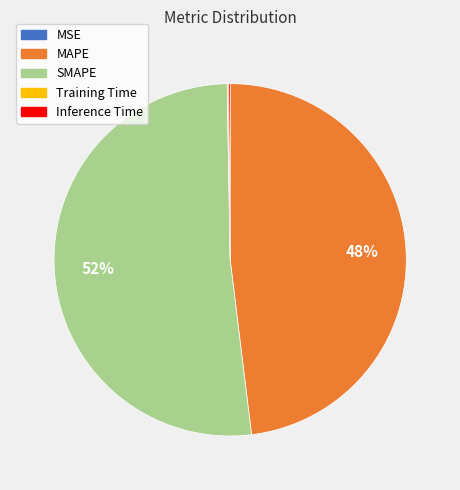

True or false: MAPE accounts for 48% of the total.

True